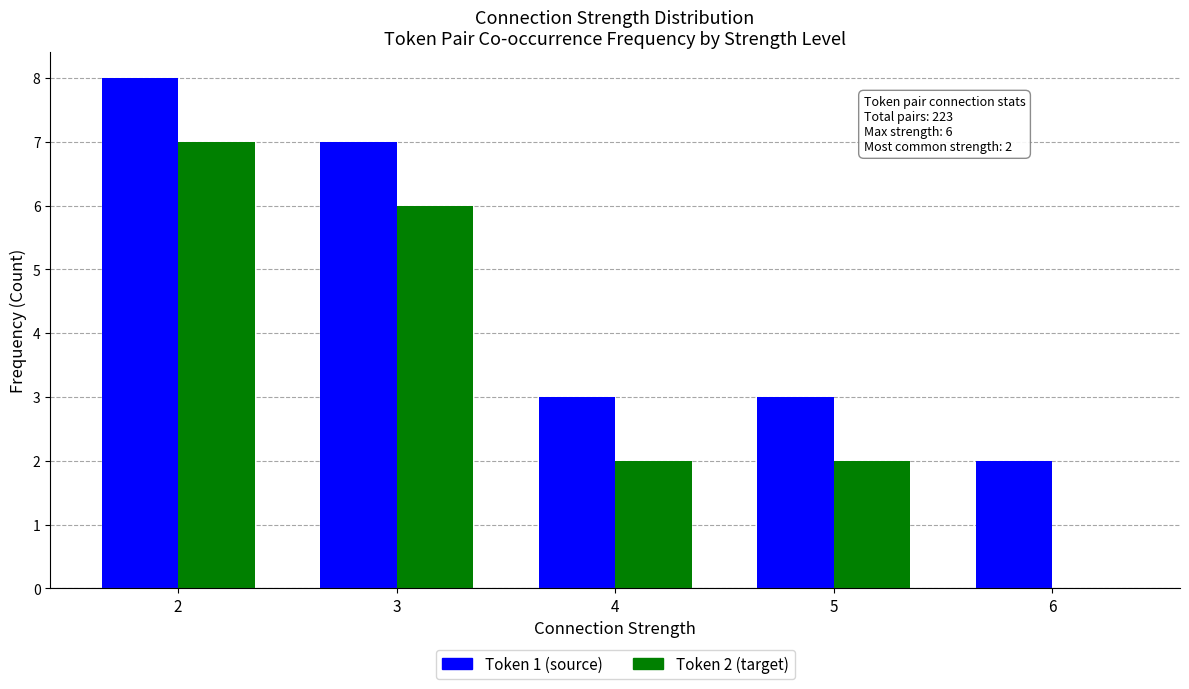

Is the value of Token 1 (source) at 6 greater than the value of Token 2 (target) at 2?

No